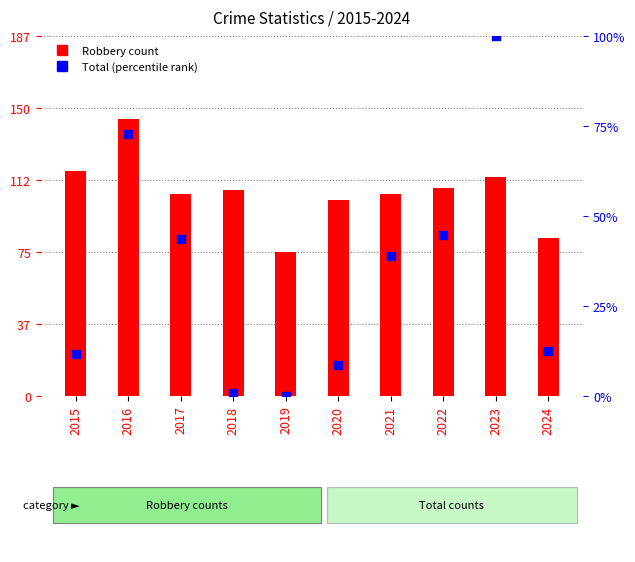

Which series has the largest total across all categories?

Robbery